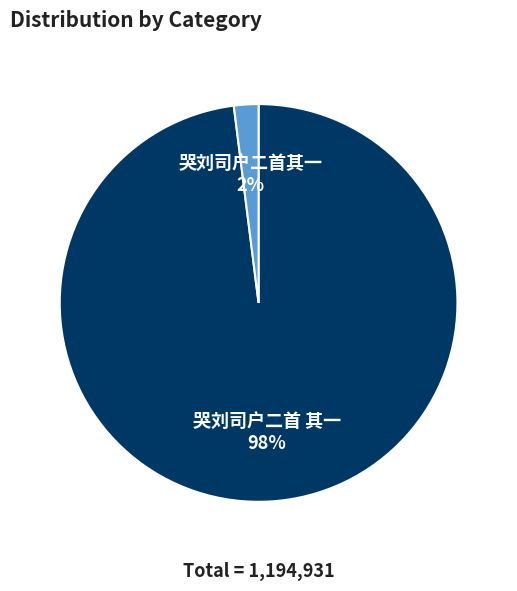

Rank the categories by value from highest to lowest.

哭刘司户二首 其一, 哭刘司户二首其一